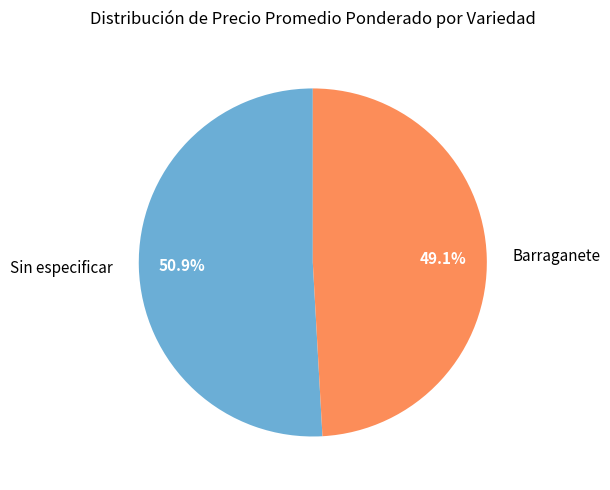

What is the largest slice in the pie chart?

Sin especificar